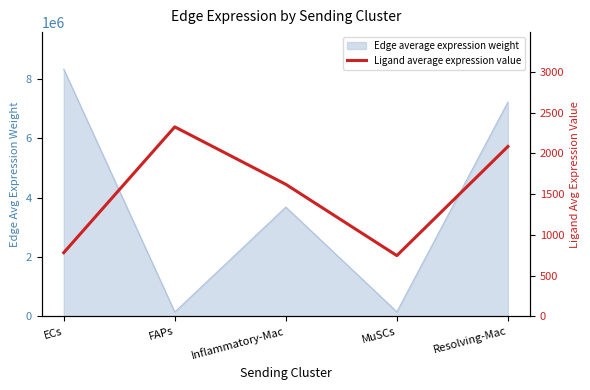

How many lines are shown in the chart?

1